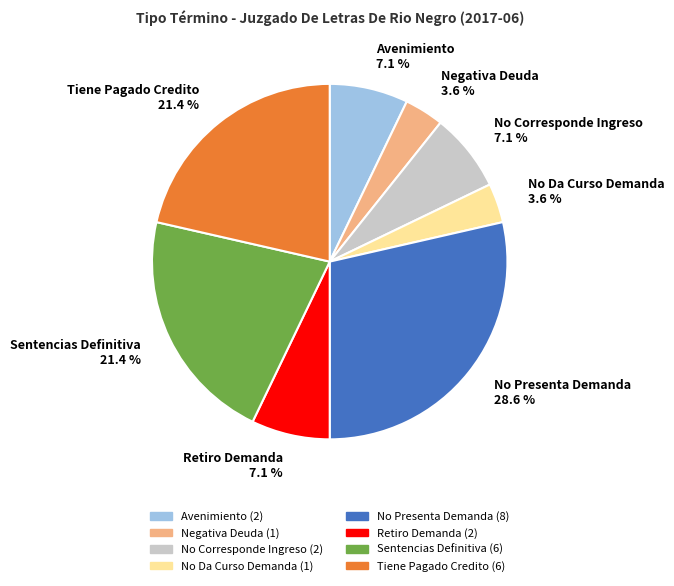

How many segments does this pie chart have?

8